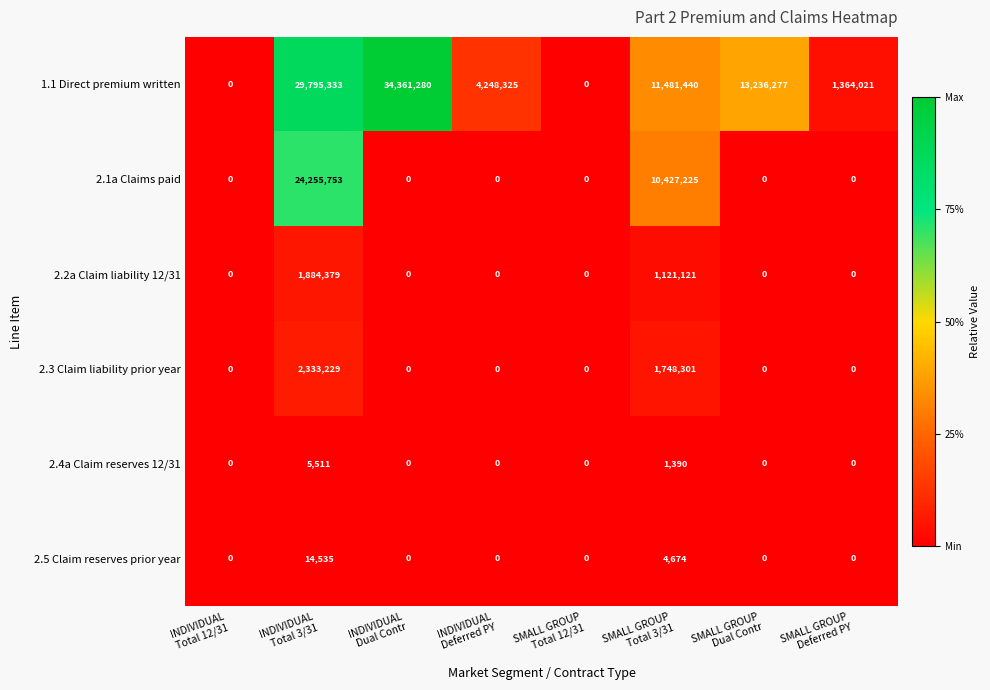

Count the 2.4a Claim reserves 12/31 values in the range 0 to 1390.

7